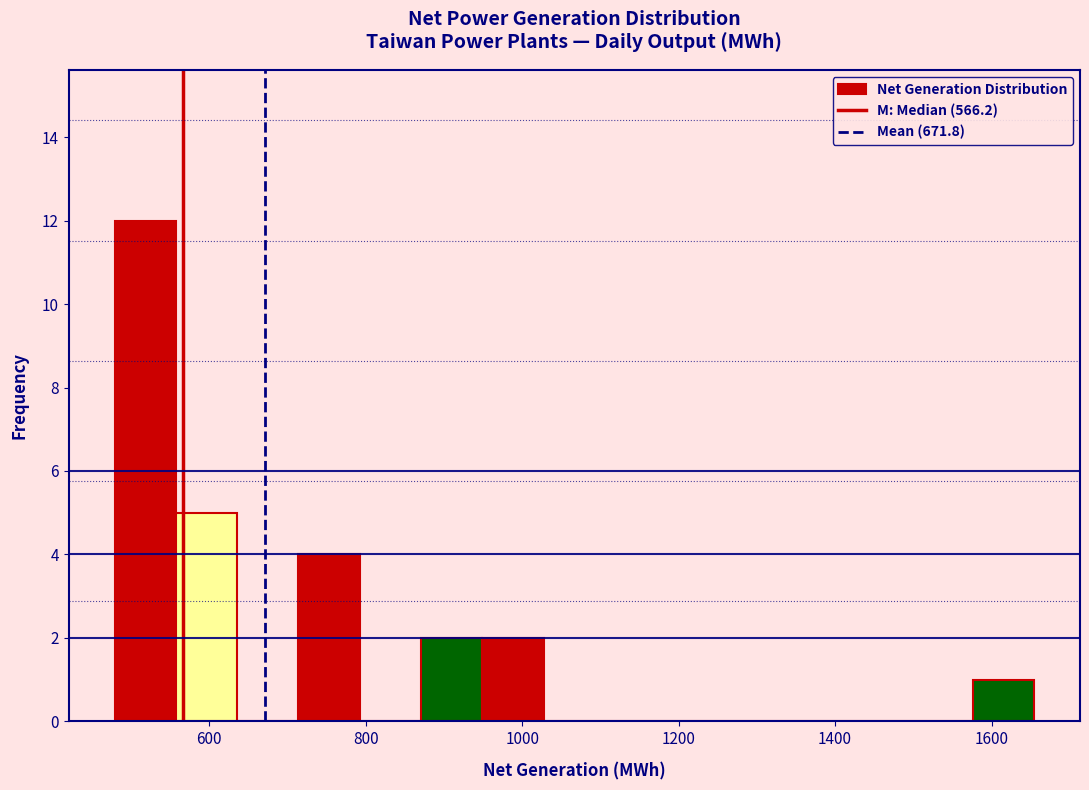

Around what value on the x-axis is the tallest bar? Give the approximate position of its centre, as read against the axis.

520